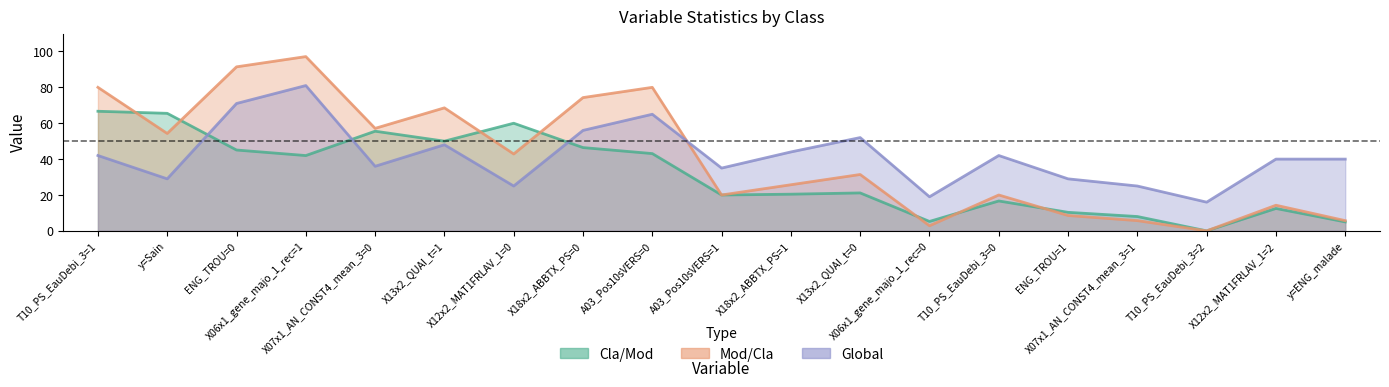

Reading right to left, transcribe all the data shown in this chart.

Cla/Mod: 5.0	12.5	0.0	8.0	10.3	16.7	5.3	21.1	20.4	20.0	43.1	46.4	60.0	50.0	55.6	42.0	45.1	65.5	66.7
Mod/Cla: 5.7	14.3	0.0	5.7	8.6	20.0	2.9	31.4	25.7	20.0	80.0	74.3	42.9	68.6	57.1	97.1	91.4	54.3	80.0
Global: 40.0	40.0	16.0	25.0	29.0	42.0	19.0	52.0	44.0	35.0	65.0	56.0	25.0	48.0	36.0	81.0	71.0	29.0	42.0